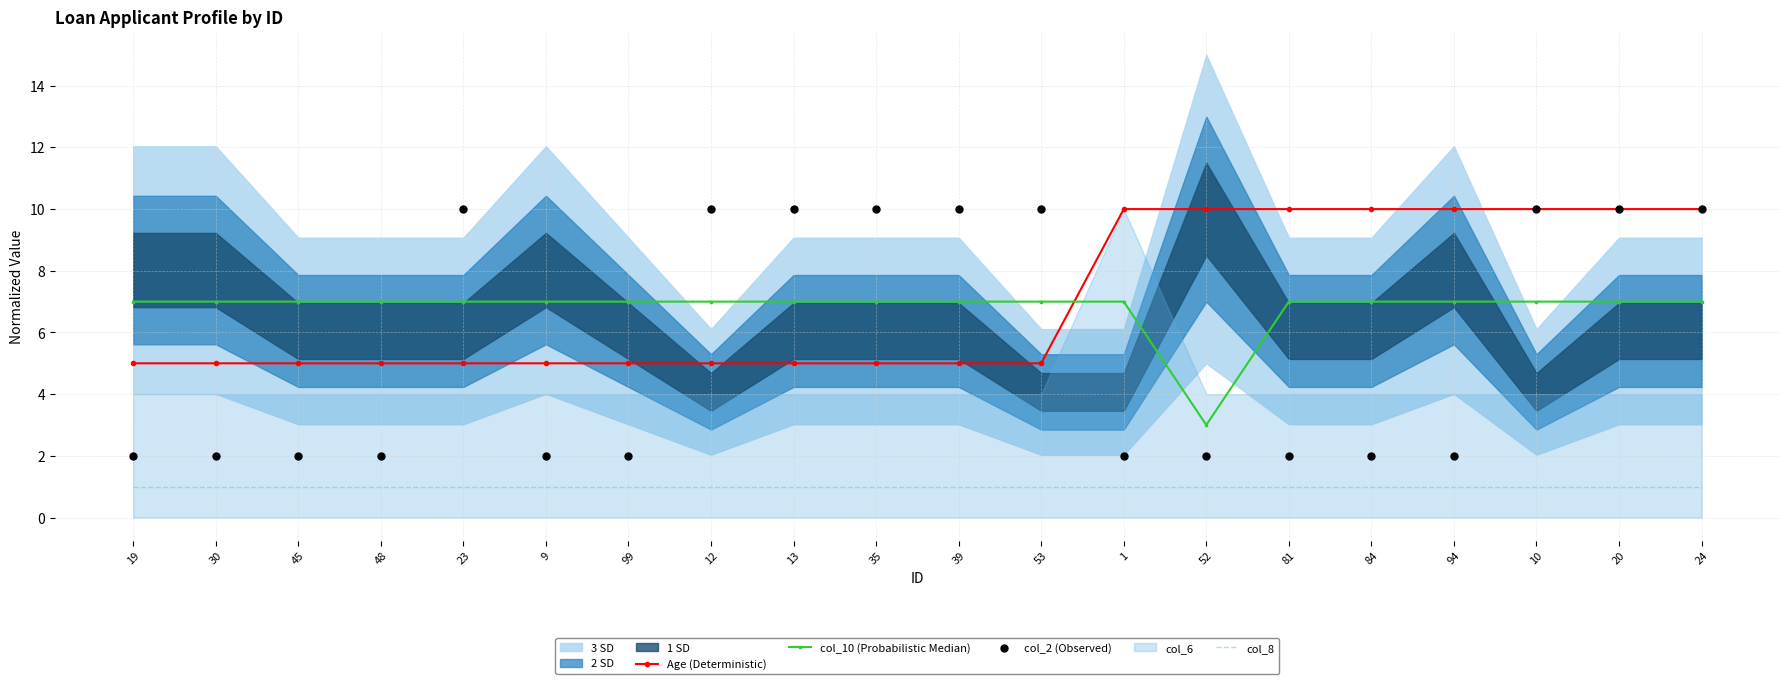

Which series has the widest spread of Y values?

col_2 (Observed)